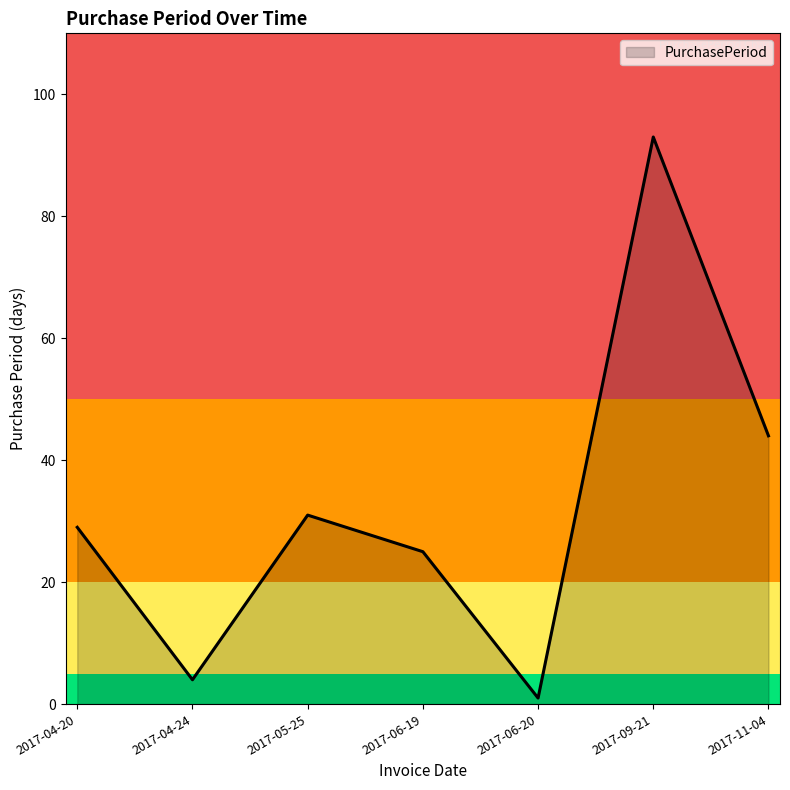

What position from the left is 2017-05-25?

3